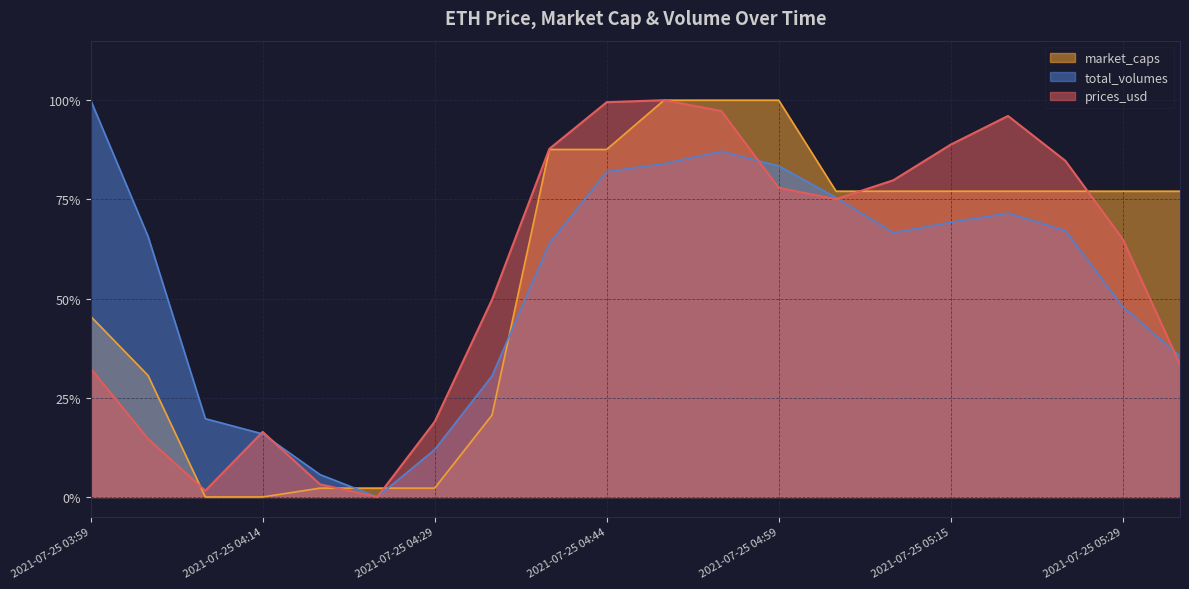

At which category does prices_usd reach its first local peak?

2021-07-25 04:14